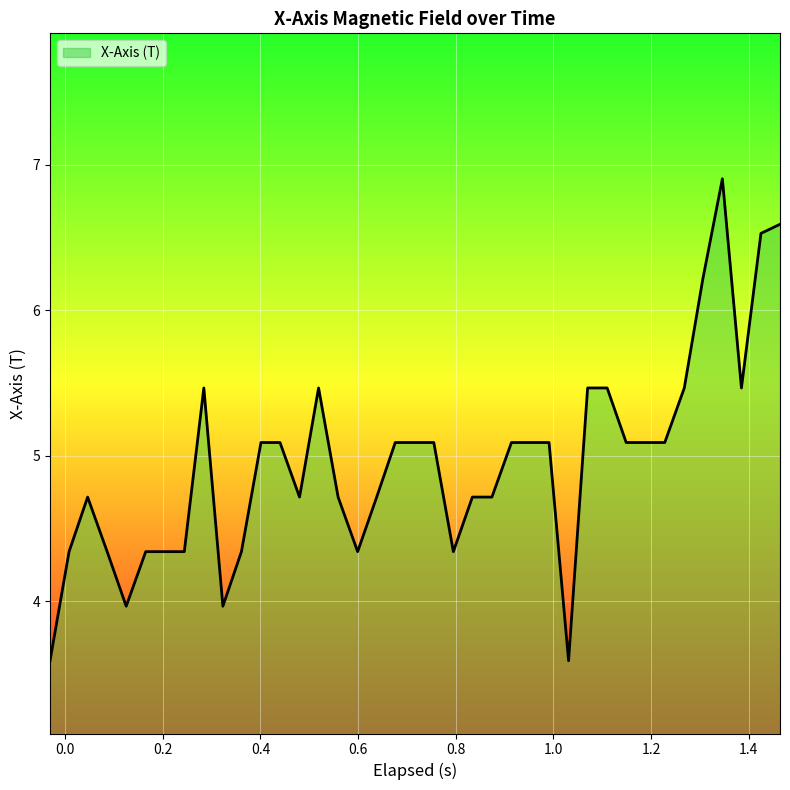

What is the difference between the maximum and minimum values?

3.3